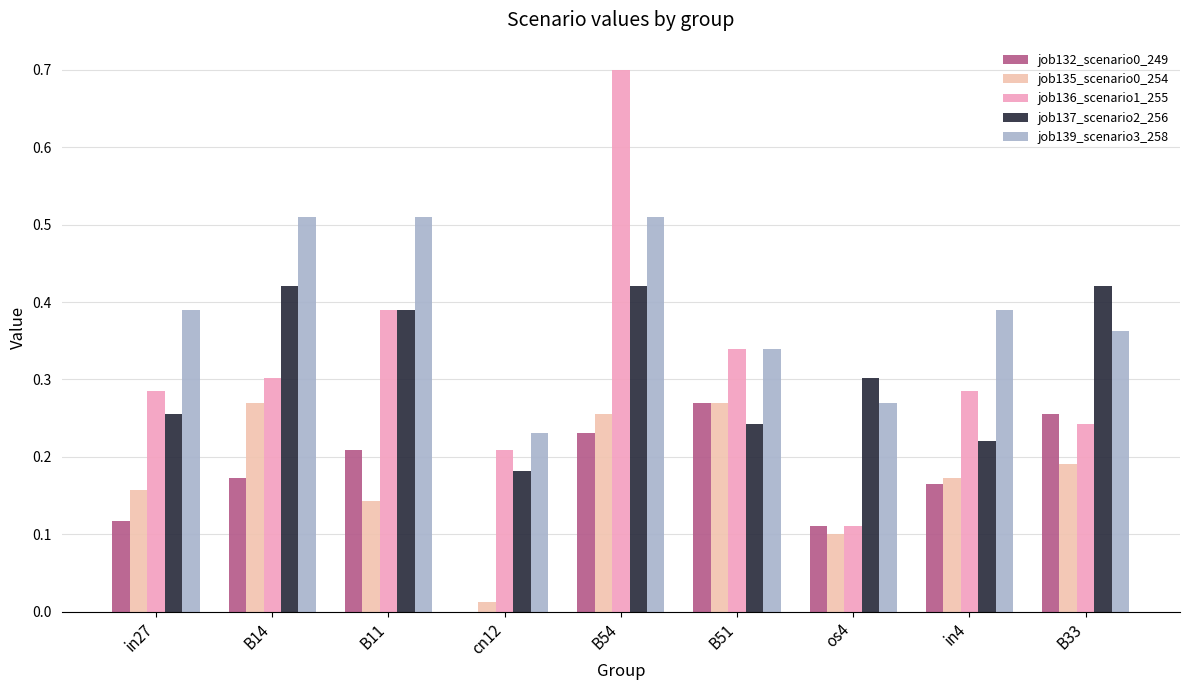

What is the average value of the job135_scenario0_254 series?

0.2